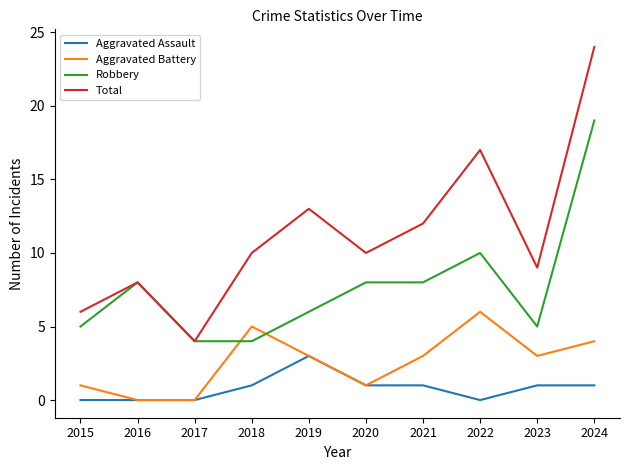

What is the difference between the highest and lowest values at 2020?

9